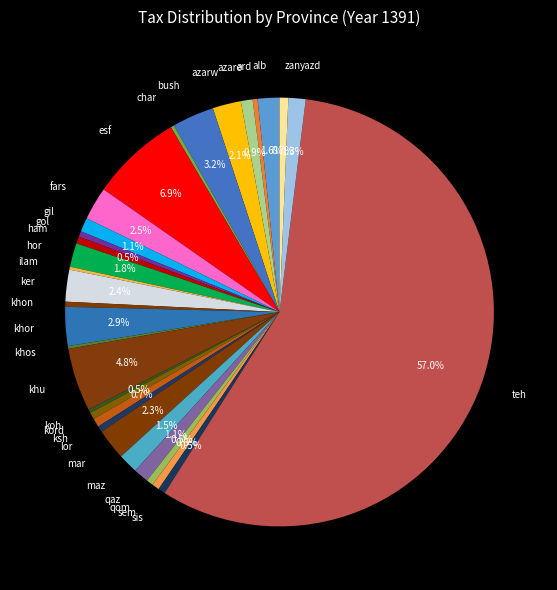

Is it true that yazd is 7% of the pie?

False